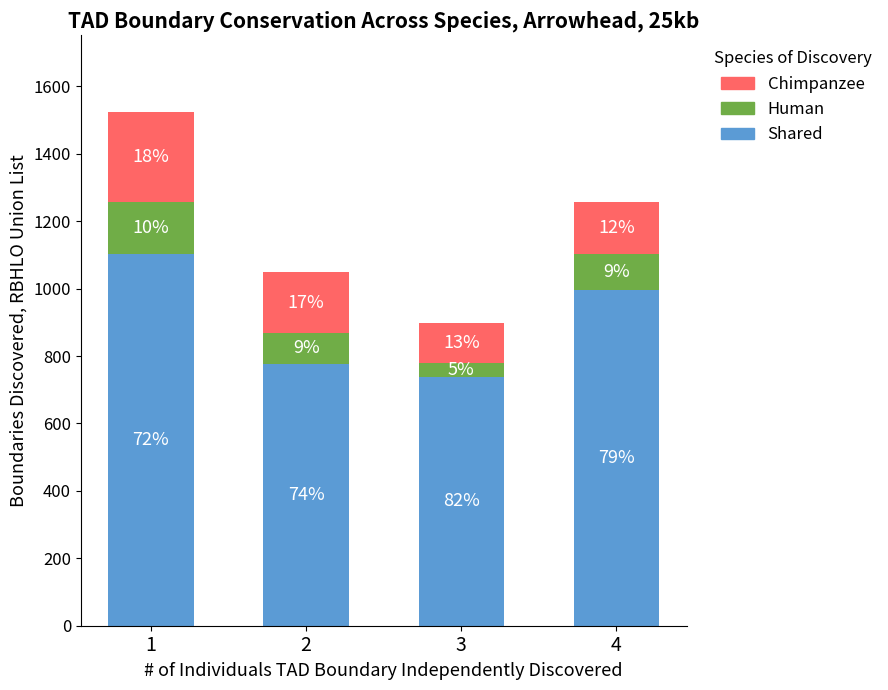

What is the average value of the Human series?

99.4